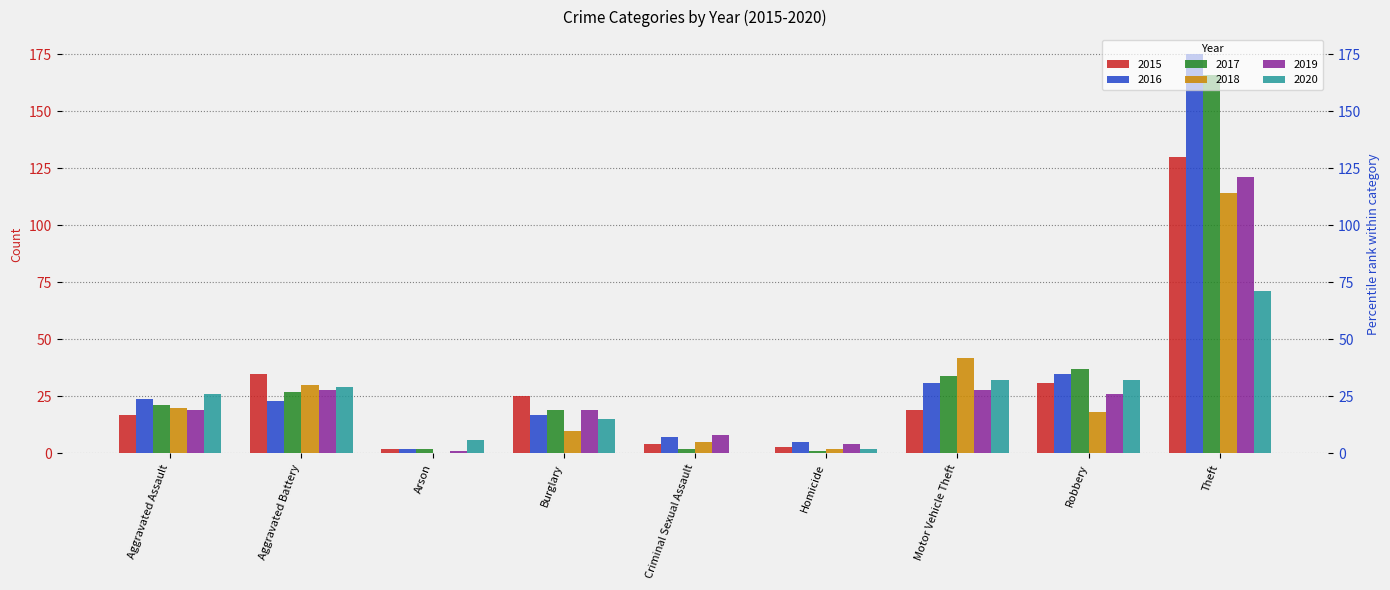

At which label does 2017 reach its minimum?

Homicide